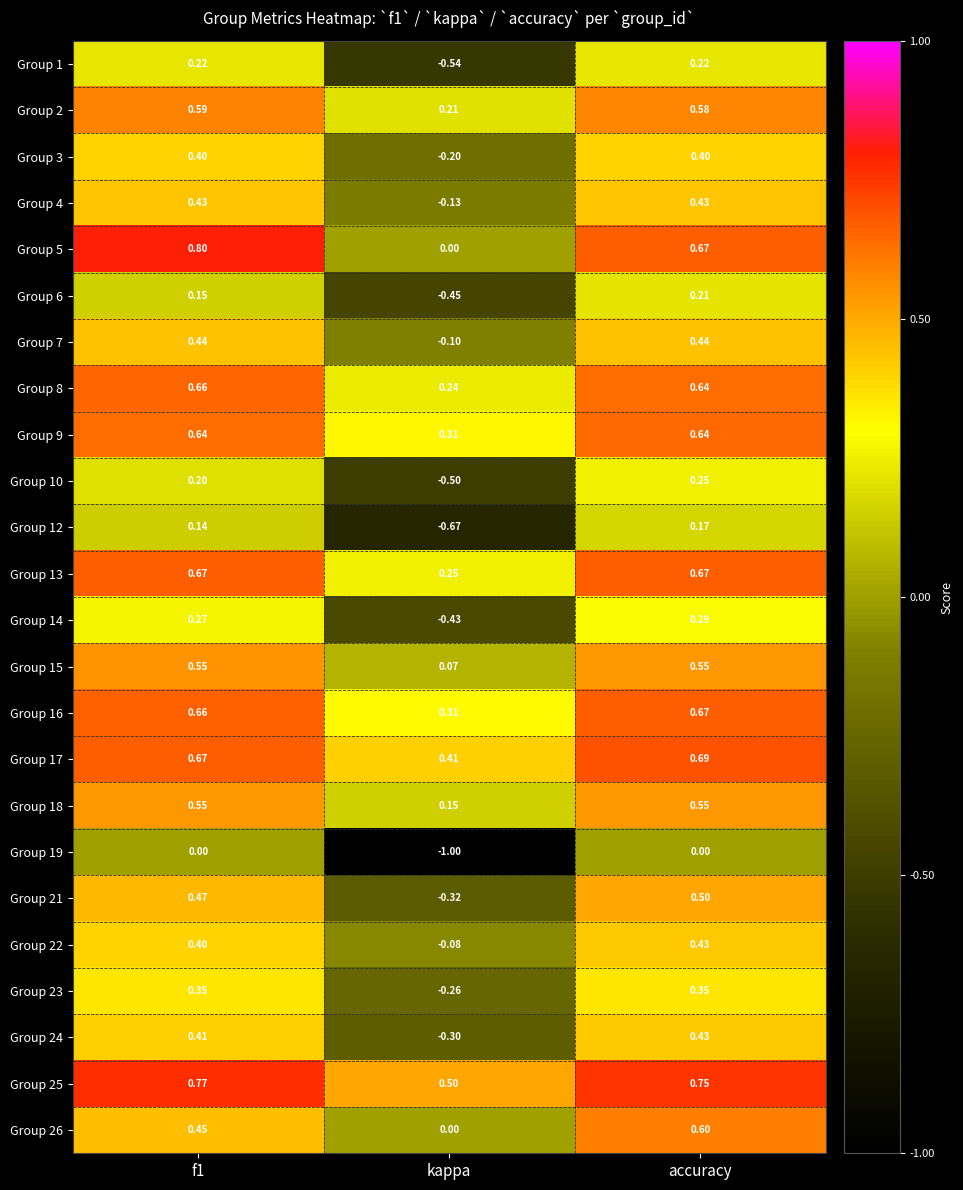

How many values in Group 23 are above zero?

2